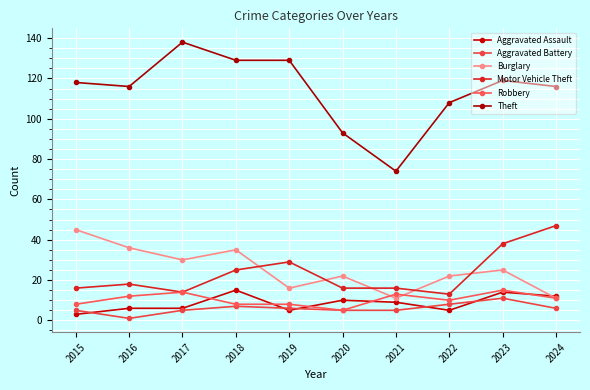

What is the difference between the second highest and minimum values in the Motor Vehicle Theft series?

25